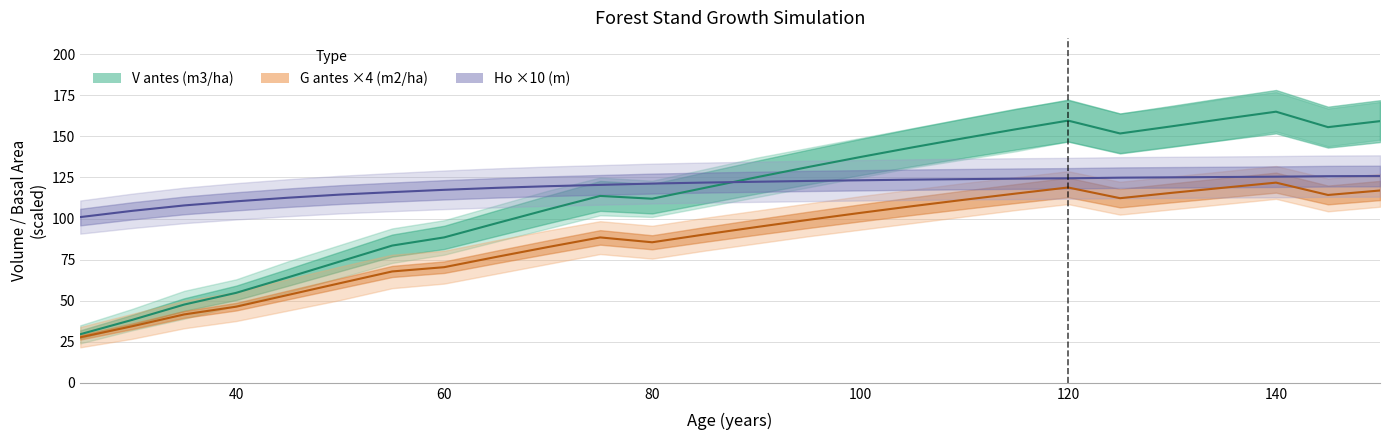

Which series has the widest spread of values?

V antes (m3/ha)